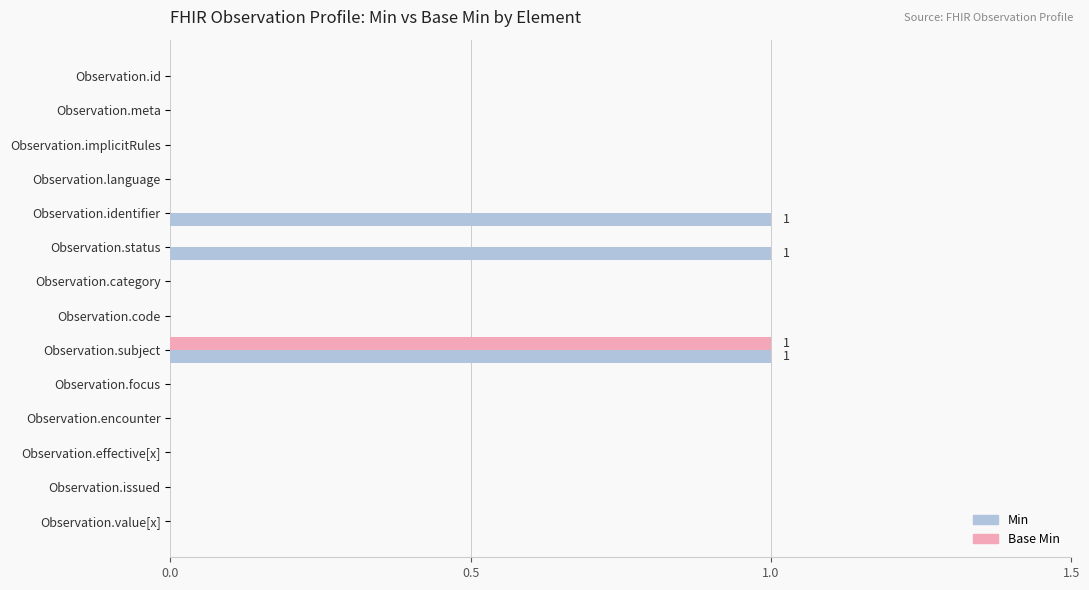

What is the sum of all Base Min values?

1